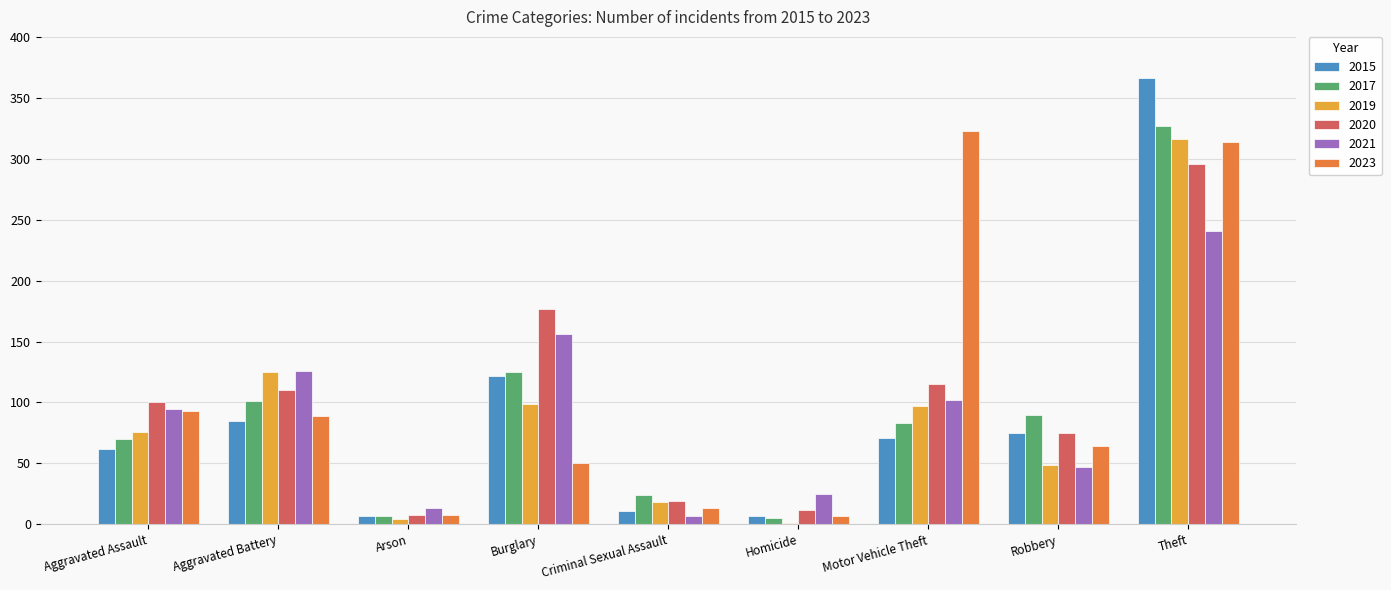

What is the sum of all 2023 values?

961